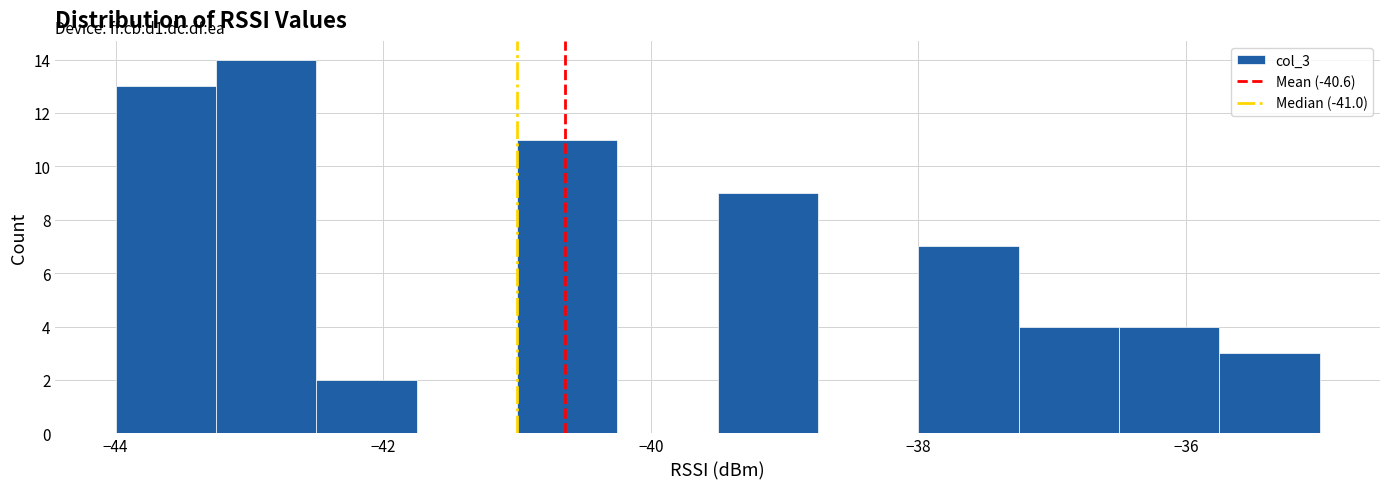

Read against the x-axis, roughly where is the centre of the tallest bar?

-42.8